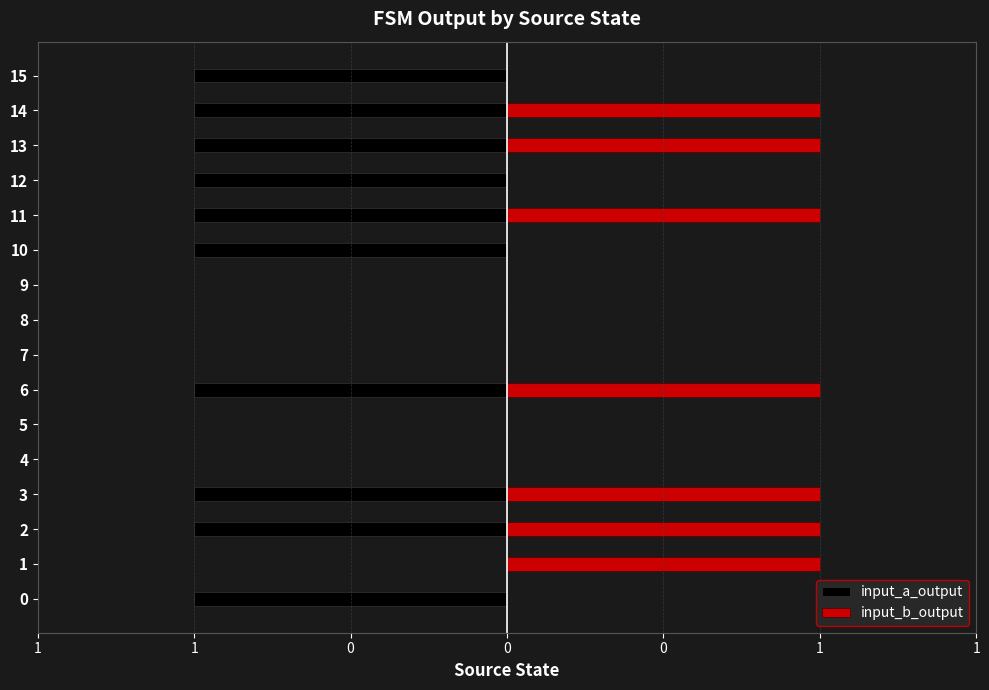

The value of input_a_output at 5 is 0. True or false?

False